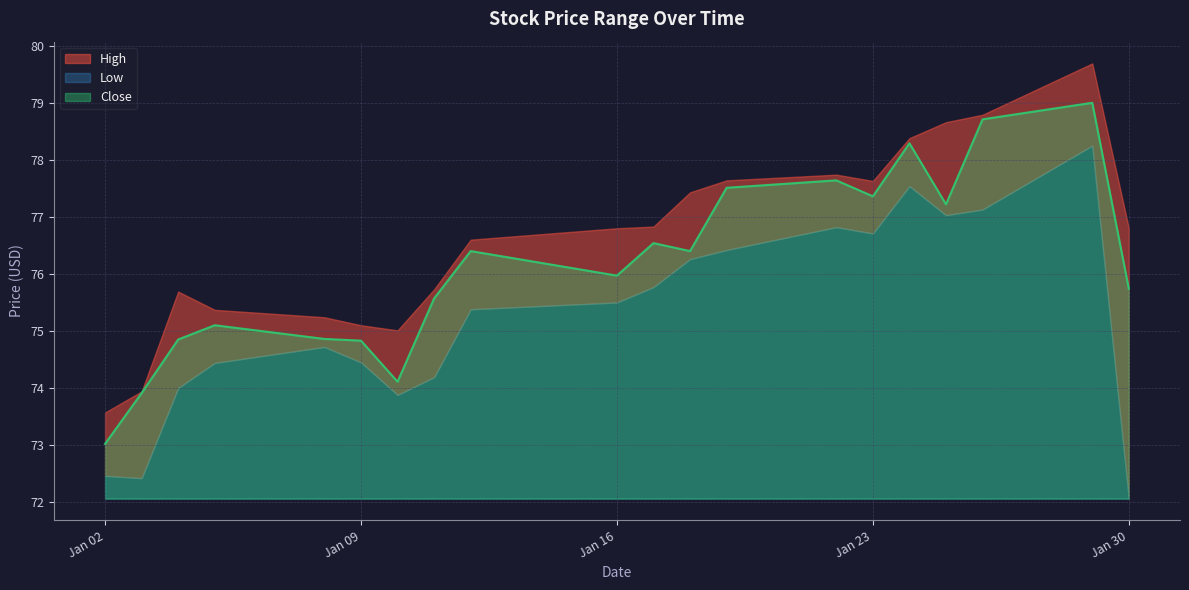

Rank the categories by High value from highest to lowest.

2018-01-29, 2018-01-26, 2018-01-25, 2018-01-24, 2018-01-22, 2018-01-19, 2018-01-23, 2018-01-18, 2018-01-17, 2018-01-16, 2018-01-30, 2018-01-12, 2018-01-11, 2018-01-04, 2018-01-05, 2018-01-08, 2018-01-09, 2018-01-10, 2018-01-03, 2018-01-02